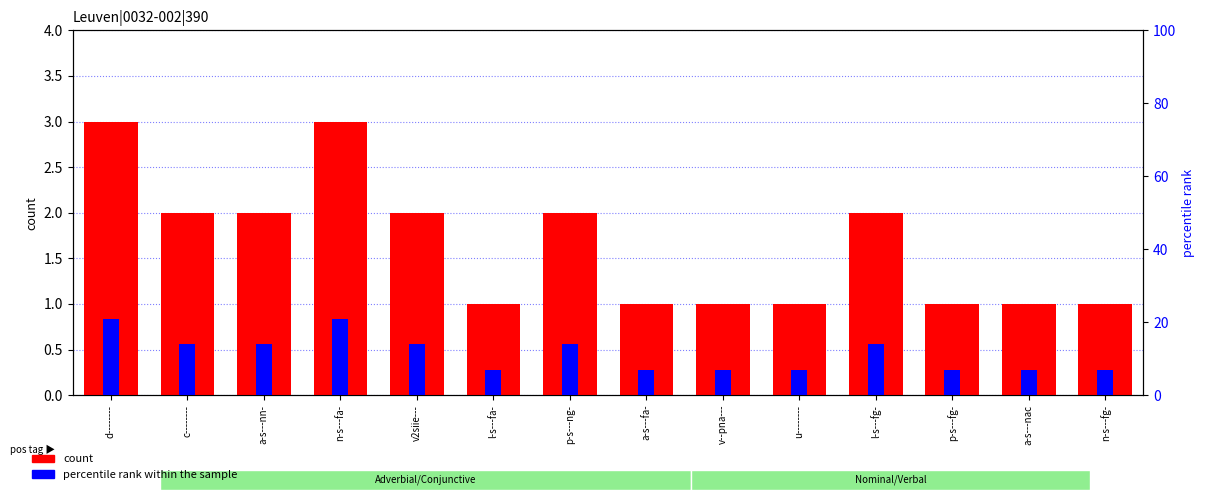

At which label is count closest to 2?

c--------